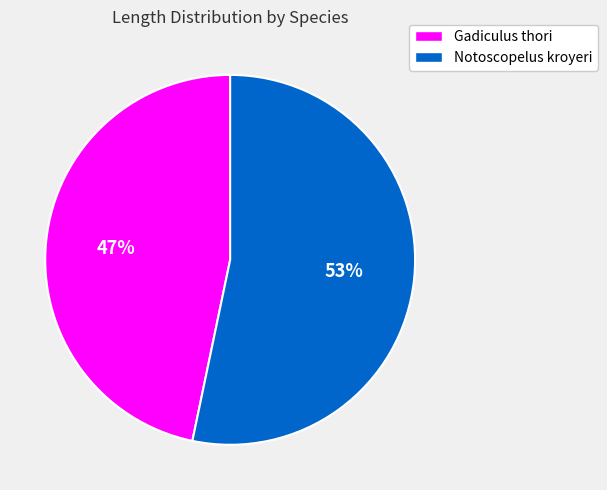

Which slice represents more than half of the pie?

Notoscopelus kroyeri